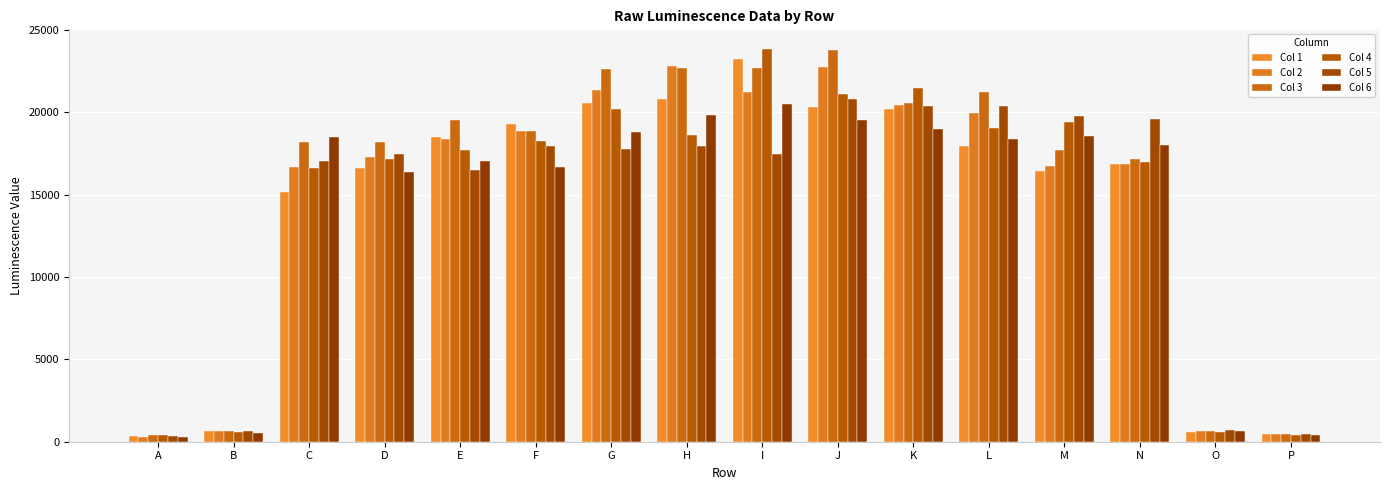

How many categories are shown in the chart?

16